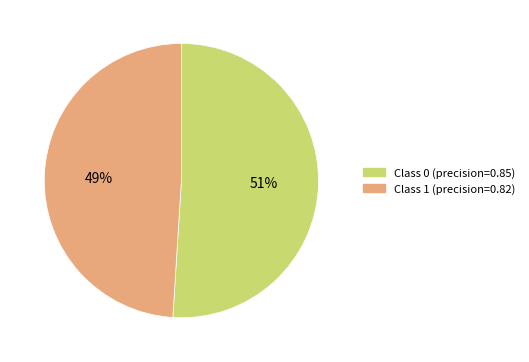

Is there any slice that represents more than half of the pie?

Yes